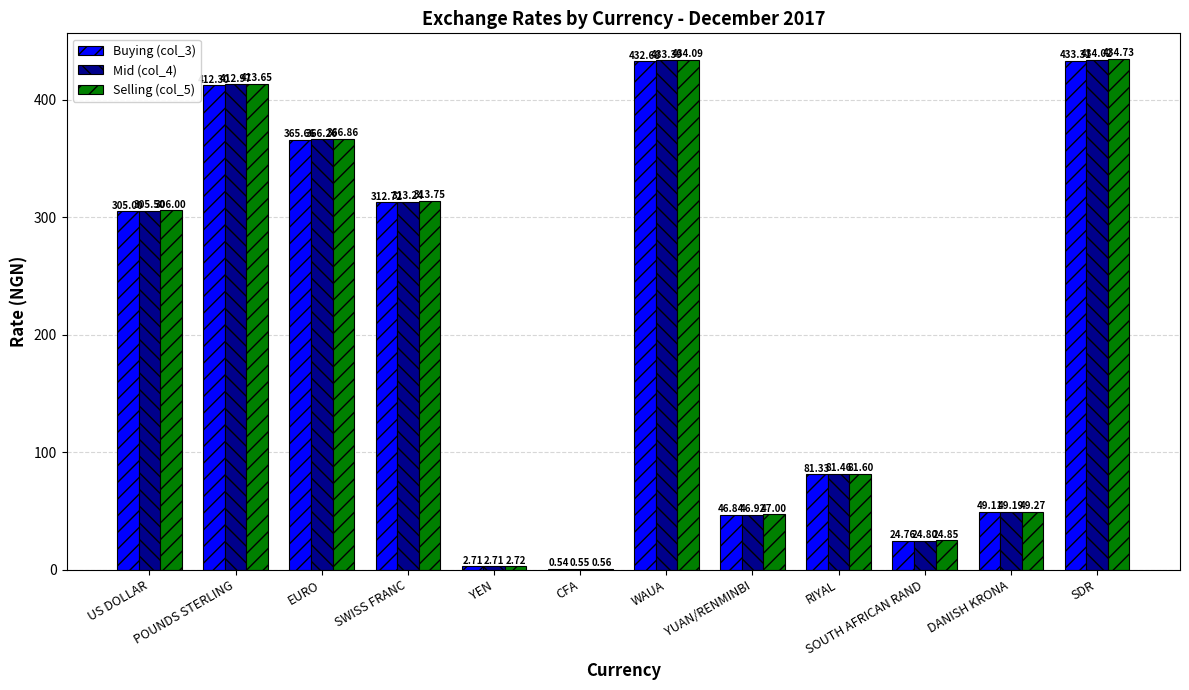

Where does the Mid (col_4) series first go above 305?

US DOLLAR